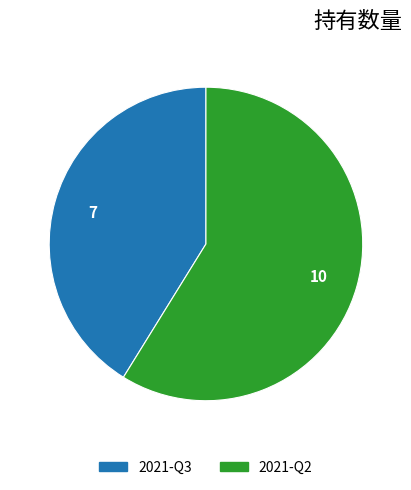

Combined, do 2021-Q3 and 2021-Q2 account for over 50%?

Yes